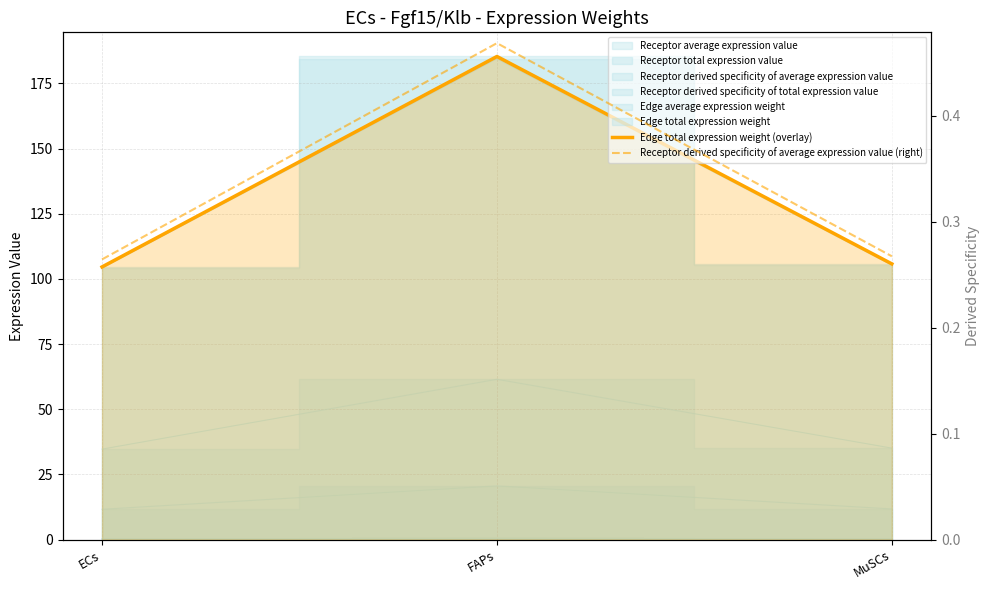

Reading left to right, list all the values displayed in this chart.

Edge total expression weight (overlay): ECs=104.6	FAPs=185.4	MuSCs=105.8
Receptor derived specificity of average expression value (right): ECs=0.3	FAPs=0.5	MuSCs=0.3